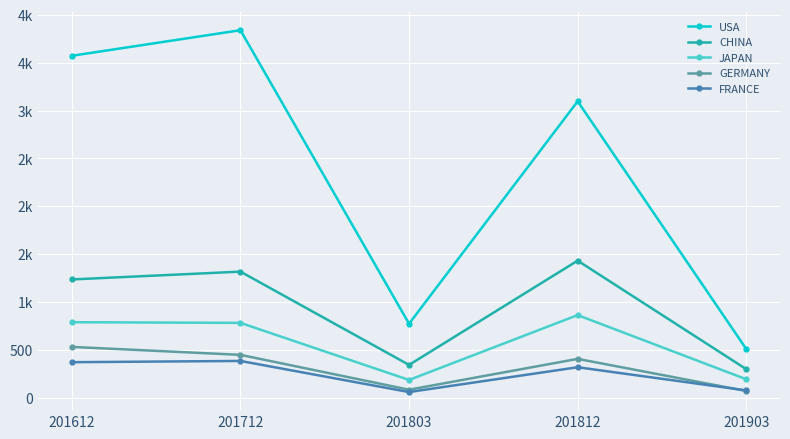

Does the chart have visible grid lines?

Yes